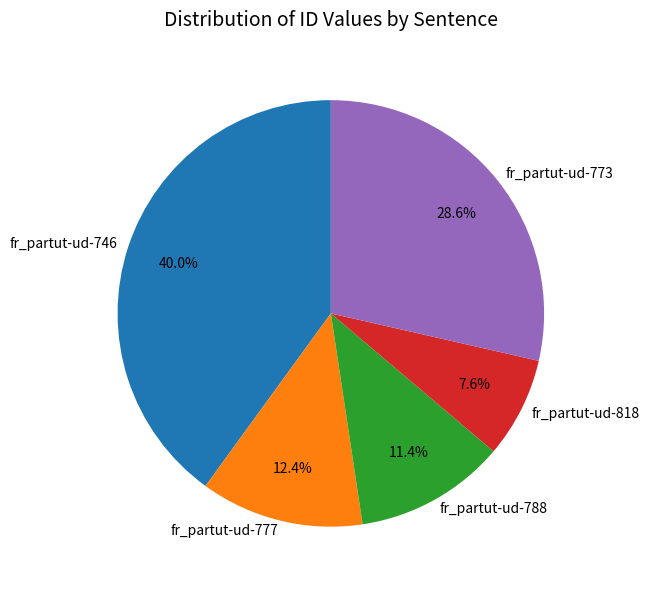

What is the smallest slice in the pie chart?

fr_partut-ud-818